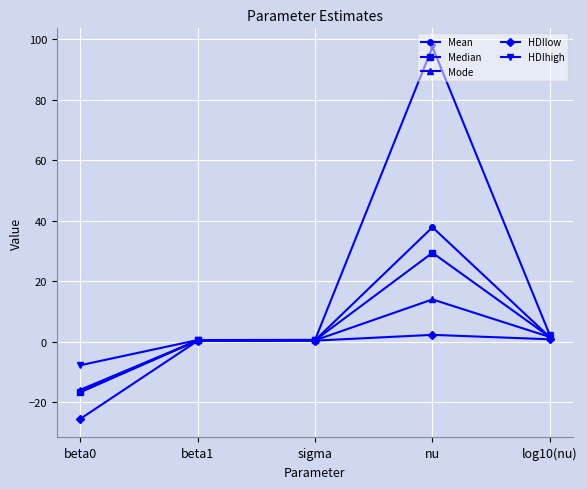

What is the label of the 1st point from the left?

beta0